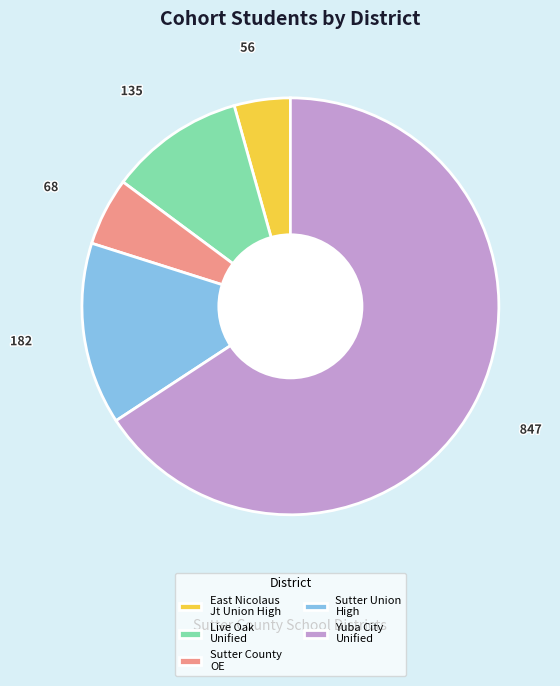

Is it true that Yuba City Unified is 66% of the pie?

True